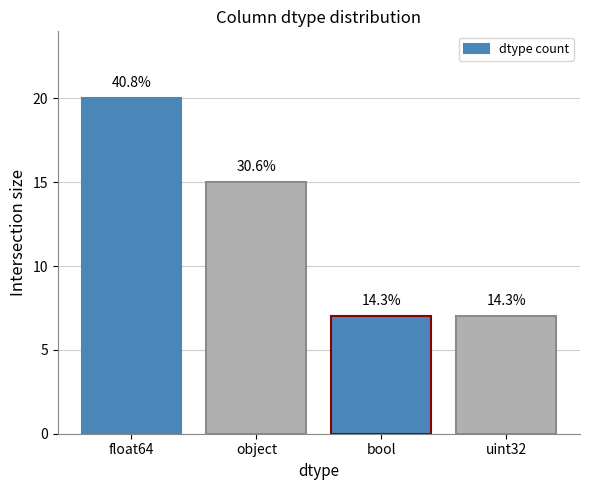

What is the change in value from object to bool?

-8